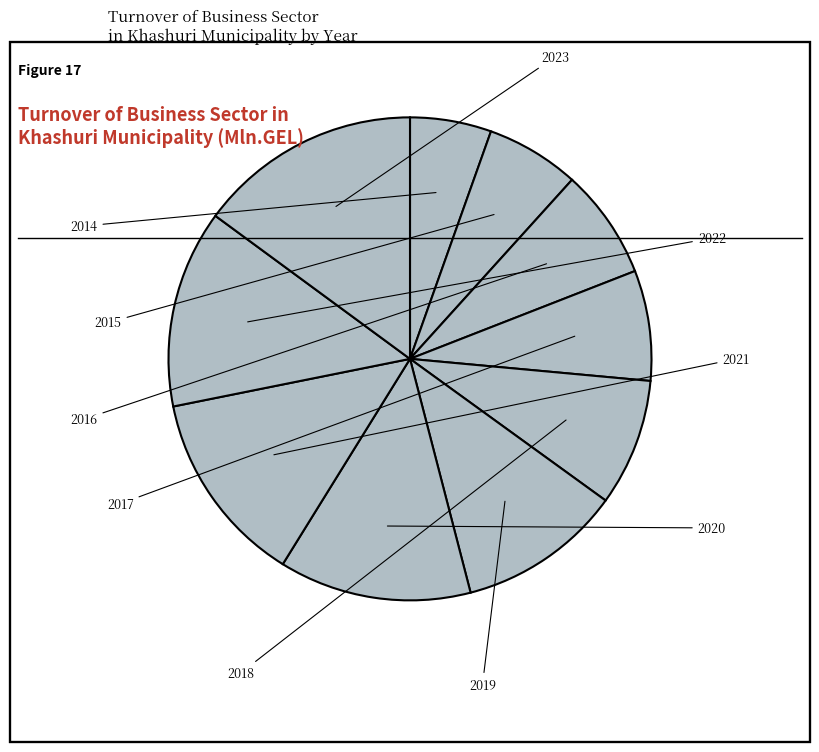

What is the change in value from 2019 to 2020?

+57.1